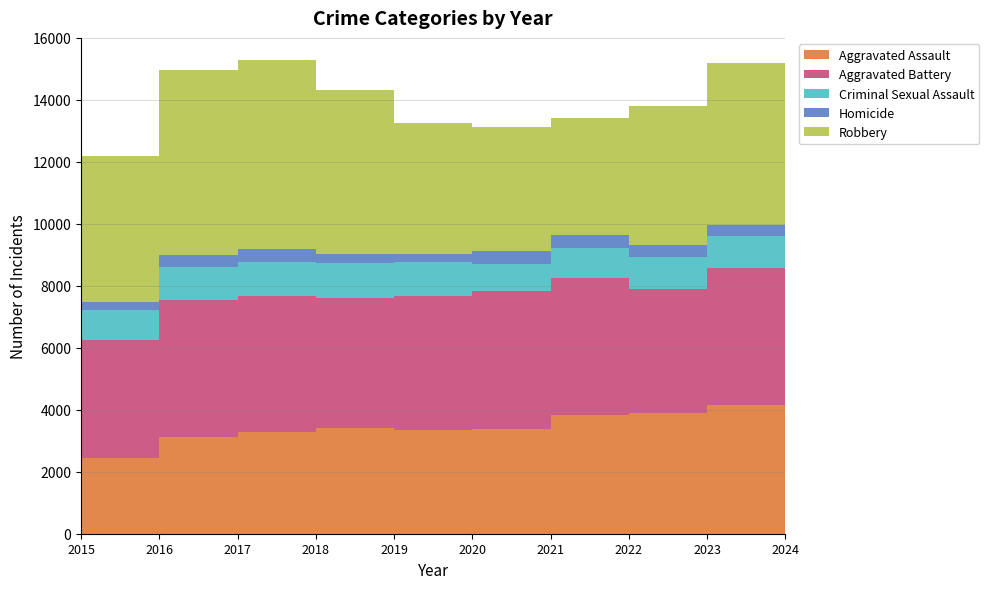

Reading left to right, what are all the values shown in this chart?

Aggravated Assault: 2432	3115	3269	3397	3337	3391	3835	3893	4162	4413
Aggravated Battery: 3804	4420	4388	4204	4343	4439	4418	4013	4407	4521
Criminal Sexual Assault: 989	1063	1124	1121	1076	867	959	1030	1036	906
Homicide: 263	380	395	312	279	440	426	380	356	328
Robbery: 4699	6001	6120	5294	4220	4002	3781	4470	5218	5092